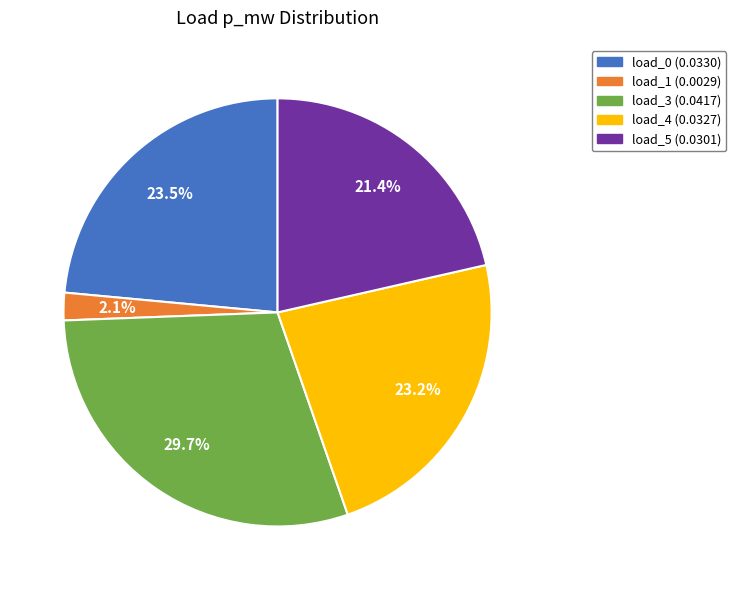

Does any single category account for the majority?

No